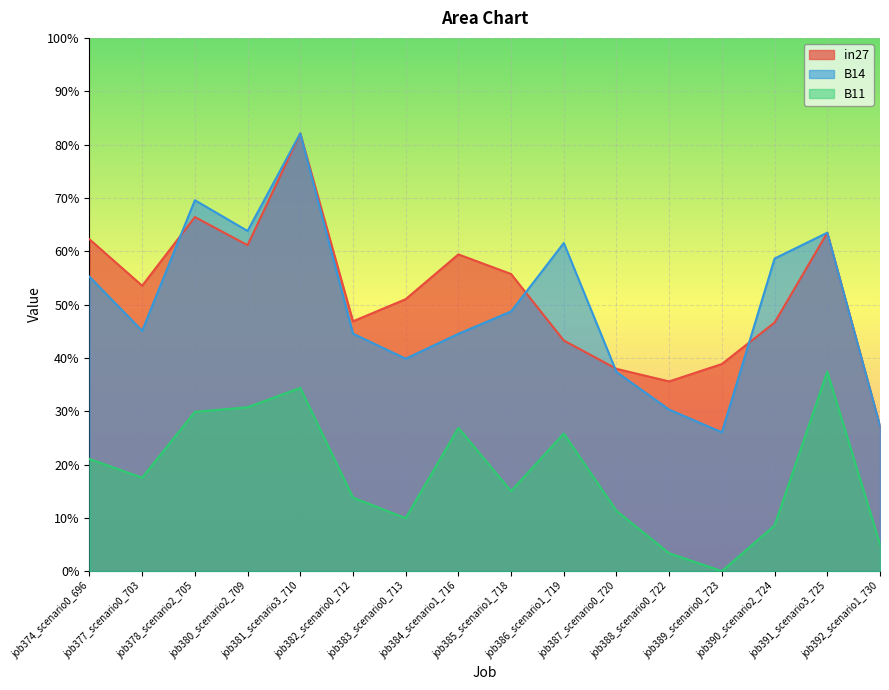

Reading right to left, list all the values displayed in this chart.

in27: job392_scenario1_730=0.3	job391_scenario3_725=0.6	job390_scenario2_724=0.5	job389_scenario0_723=0.4	job388_scenario0_722=0.4	job387_scenario0_720=0.4	job386_scenario1_719=0.4	job385_scenario1_718=0.6	job384_scenario1_716=0.6	job383_scenario0_713=0.5	job382_scenario0_712=0.5	job381_scenario3_710=0.8	job380_scenario2_709=0.6	job378_scenario2_705=0.7	job377_scenario0_703=0.5	job374_scenario0_696=0.6
B14: job392_scenario1_730=0.3	job391_scenario3_725=0.6	job390_scenario2_724=0.6	job389_scenario0_723=0.3	job388_scenario0_722=0.3	job387_scenario0_720=0.4	job386_scenario1_719=0.6	job385_scenario1_718=0.5	job384_scenario1_716=0.4	job383_scenario0_713=0.4	job382_scenario0_712=0.4	job381_scenario3_710=0.8	job380_scenario2_709=0.6	job378_scenario2_705=0.7	job377_scenario0_703=0.5	job374_scenario0_696=0.6
B11: job392_scenario1_730=0.1	job391_scenario3_725=0.4	job390_scenario2_724=0.1	job389_scenario0_723=0.0	job388_scenario0_722=0.0	job387_scenario0_720=0.1	job386_scenario1_719=0.3	job385_scenario1_718=0.2	job384_scenario1_716=0.3	job383_scenario0_713=0.1	job382_scenario0_712=0.1	job381_scenario3_710=0.3	job380_scenario2_709=0.3	job378_scenario2_705=0.3	job377_scenario0_703=0.2	job374_scenario0_696=0.2